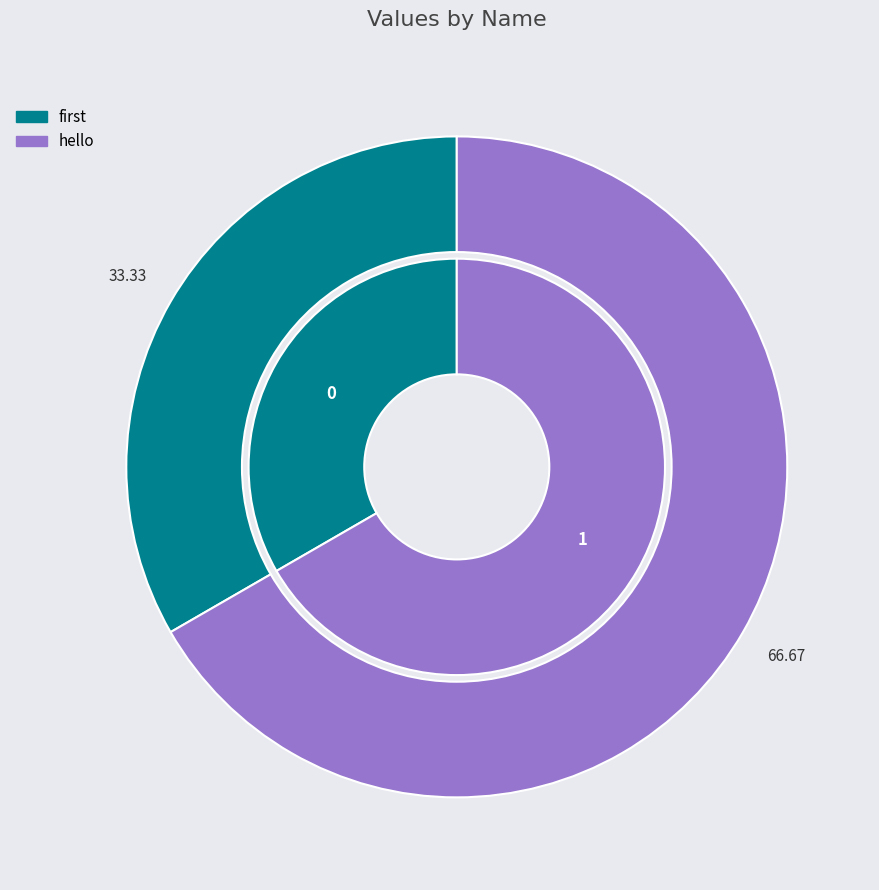

Rank the categories by value from lowest to highest.

first, hello